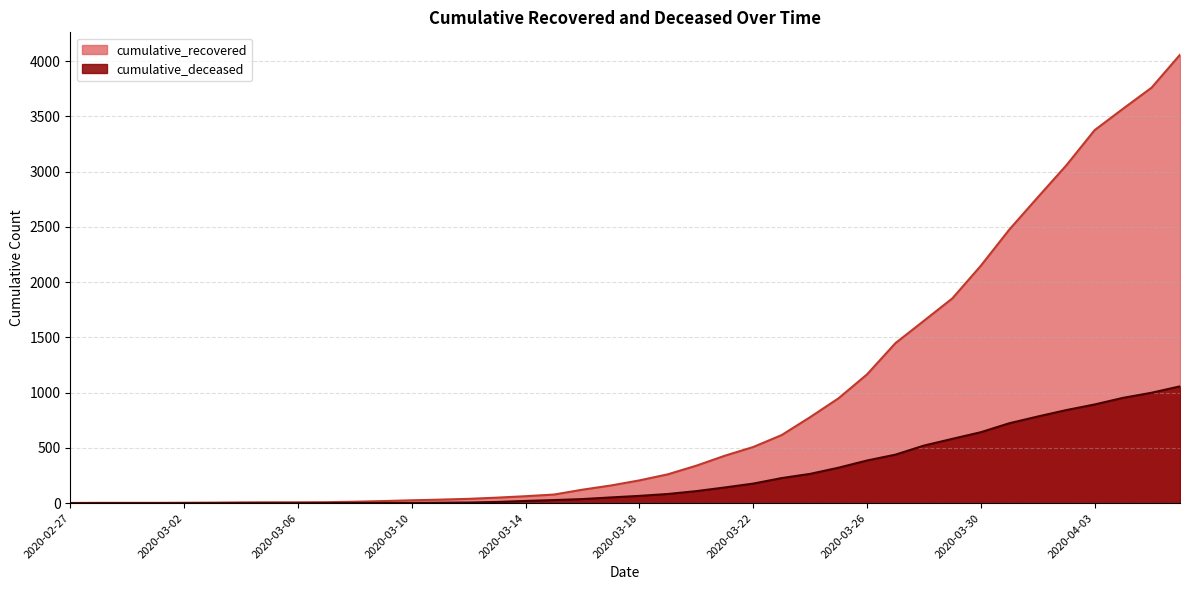

What is the label of the 4th point from the left?

2020-03-01